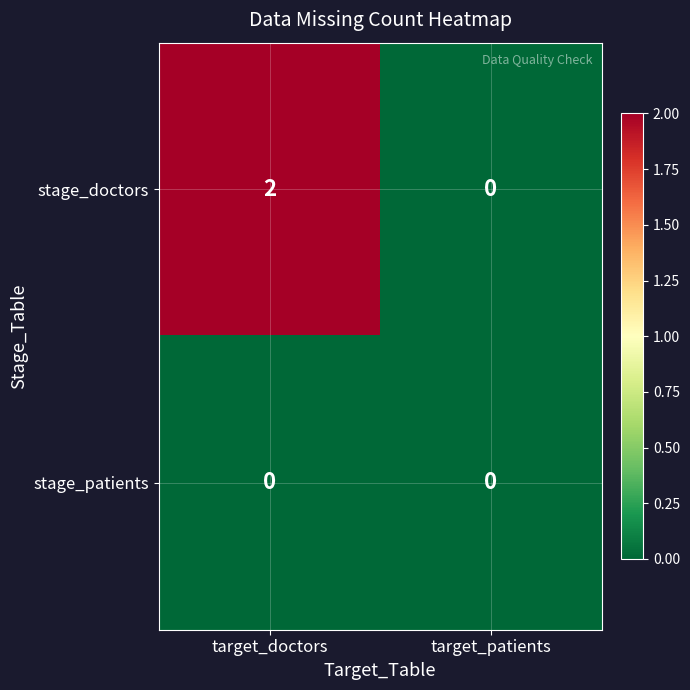

Is the value of stage_doctors at target_doctors greater than the value of stage_patients at target_doctors?

Yes